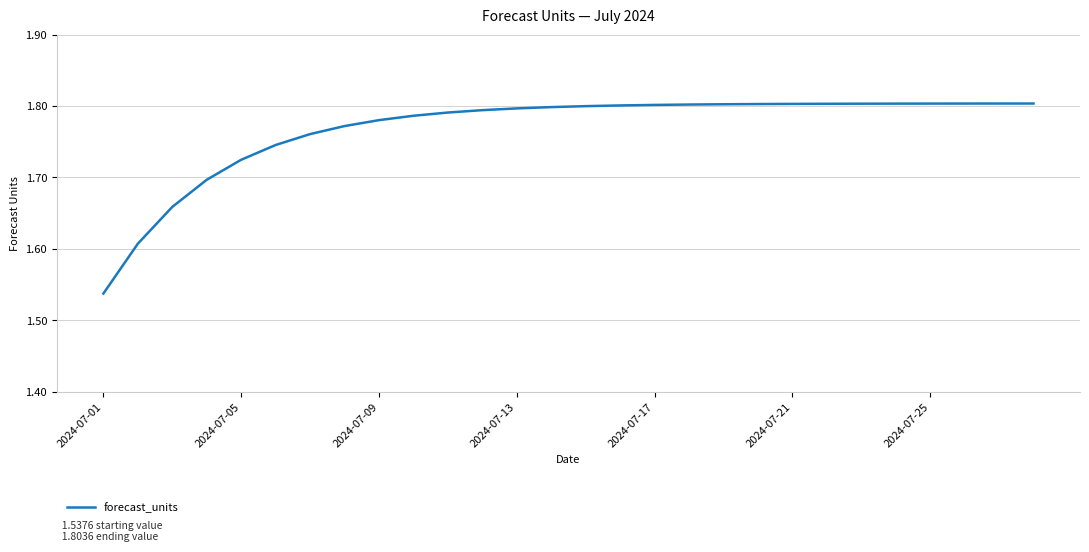

What is the difference between the maximum and minimum values?

0.3